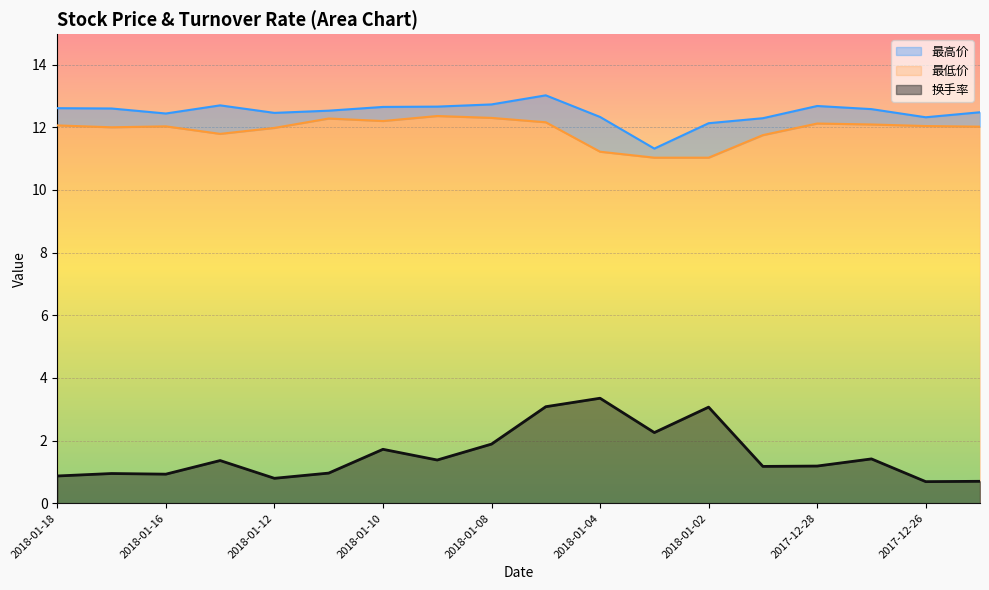

How many values in the 换手率 series are below 1?

7